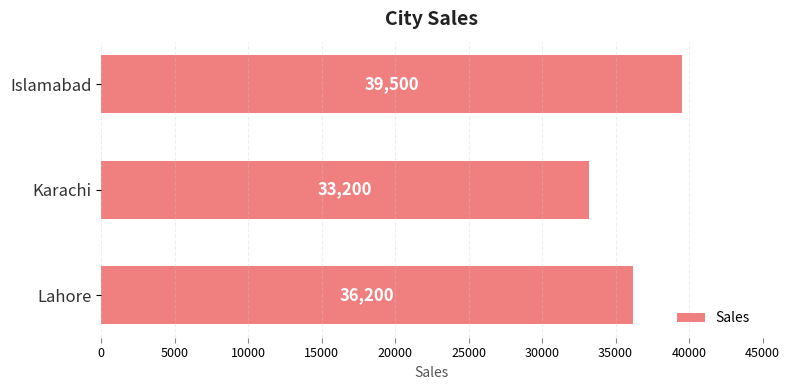

How many values are between 33200 and 39500?

3